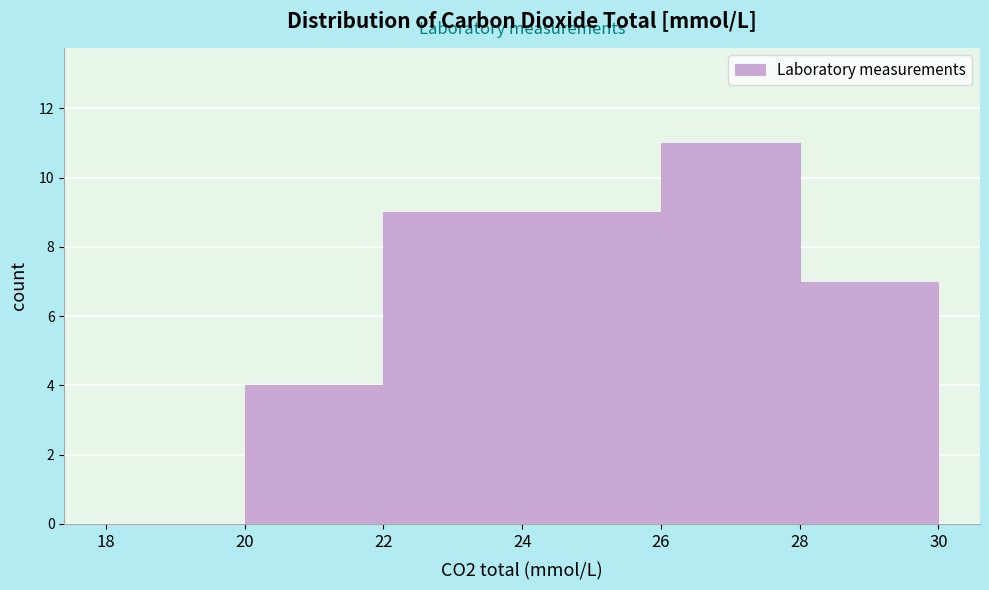

What is the height of the bar covering 24 to 26 on the x-axis? The values are not printed on the chart, so give them approximately, as read against the axis.

9